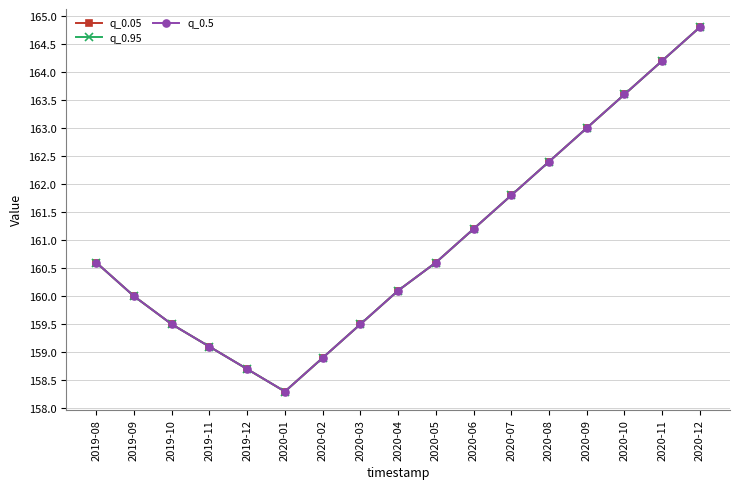

Does the chart have visible grid lines?

Yes